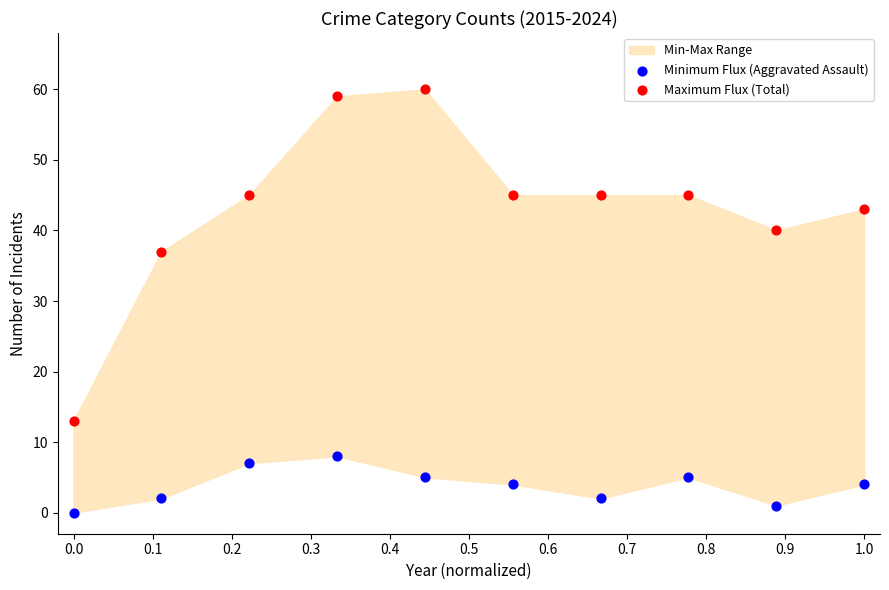

Which series contains the highest Y value?

Maximum Flux (Total)